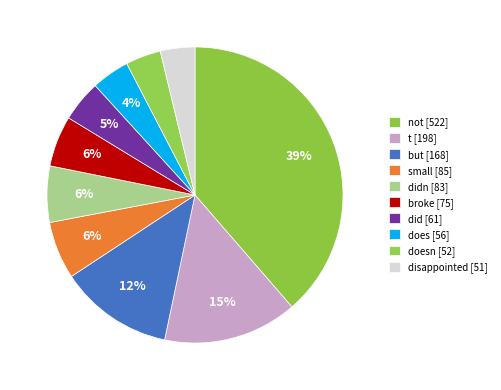

How many slices are in this pie chart?

10